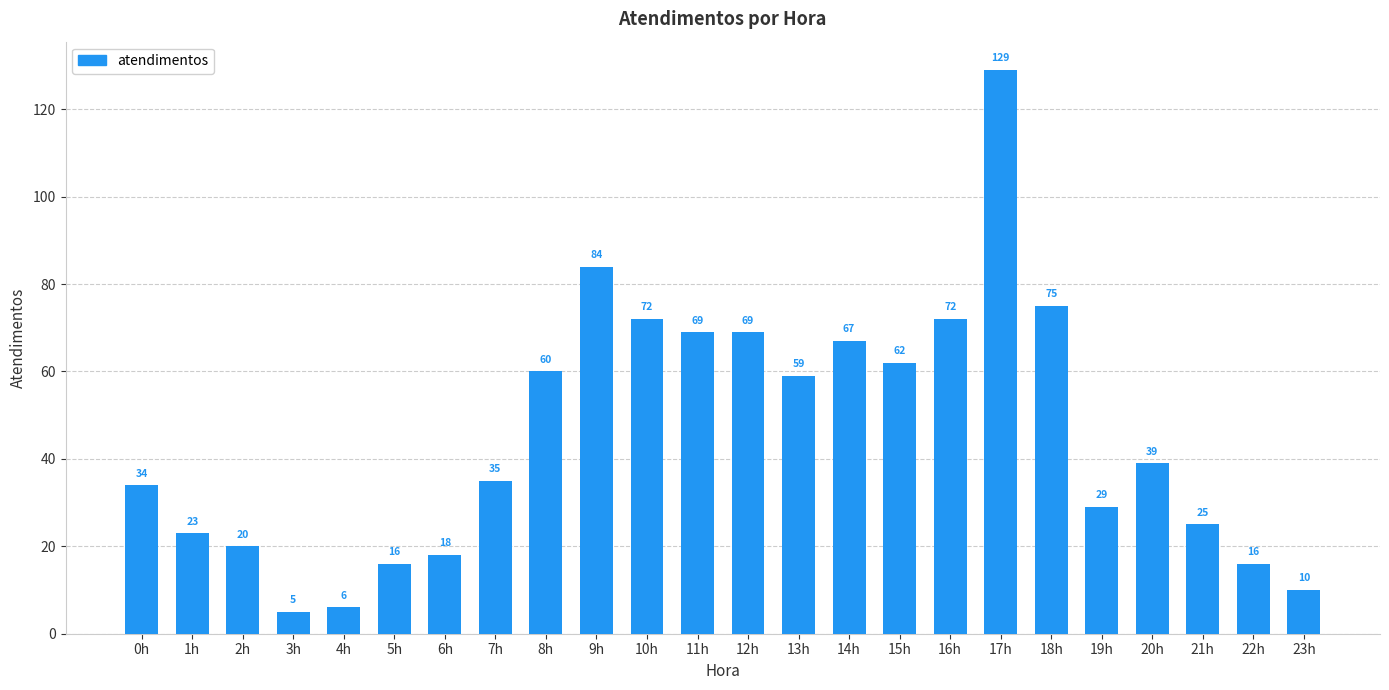

Where does the data first go above 39?

8h